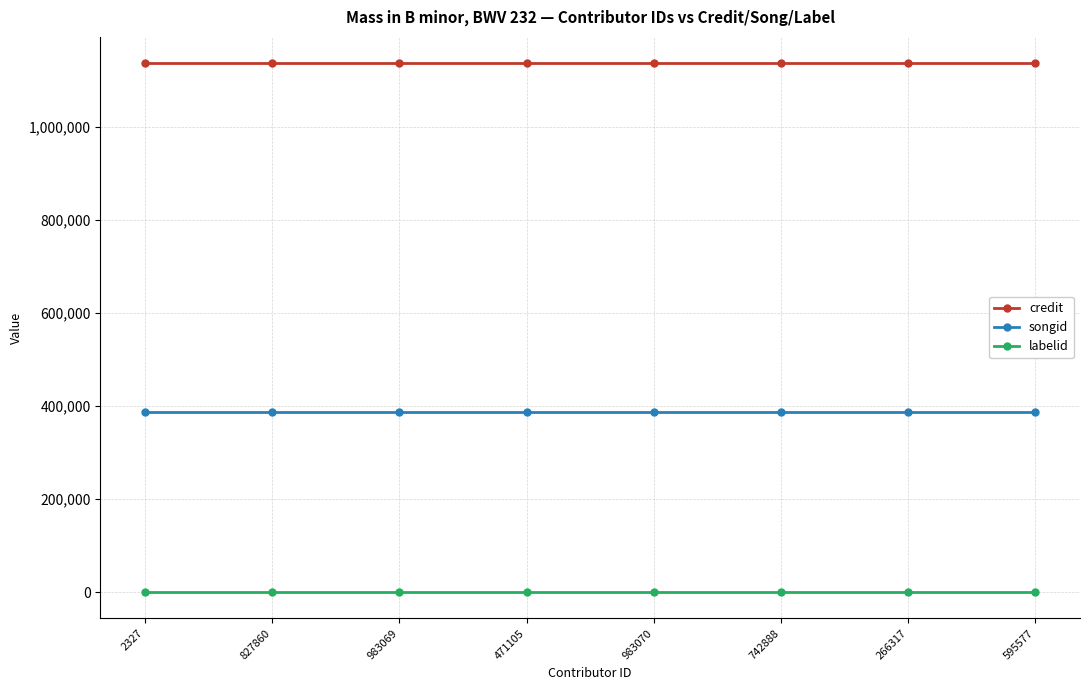

What is the highest value of the credit series?

1136764